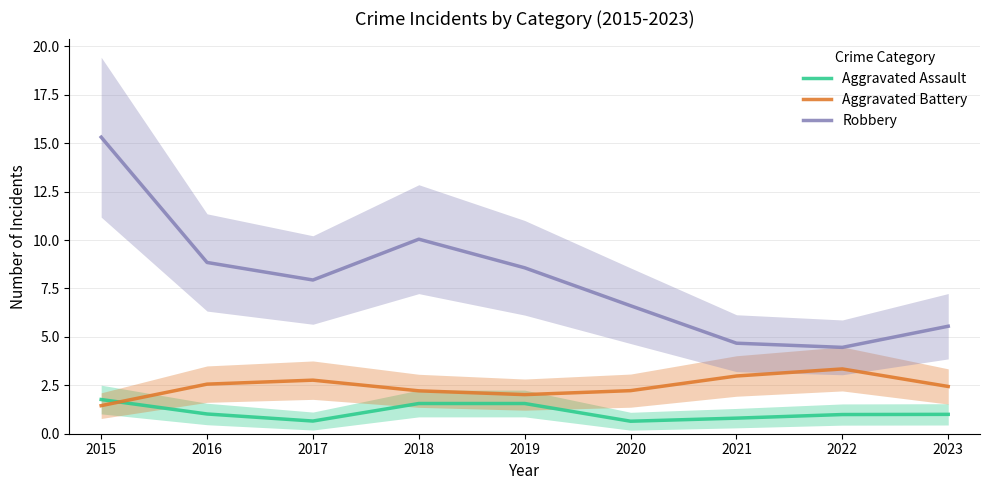

Does the chart display data point markers on the line(s)?

No